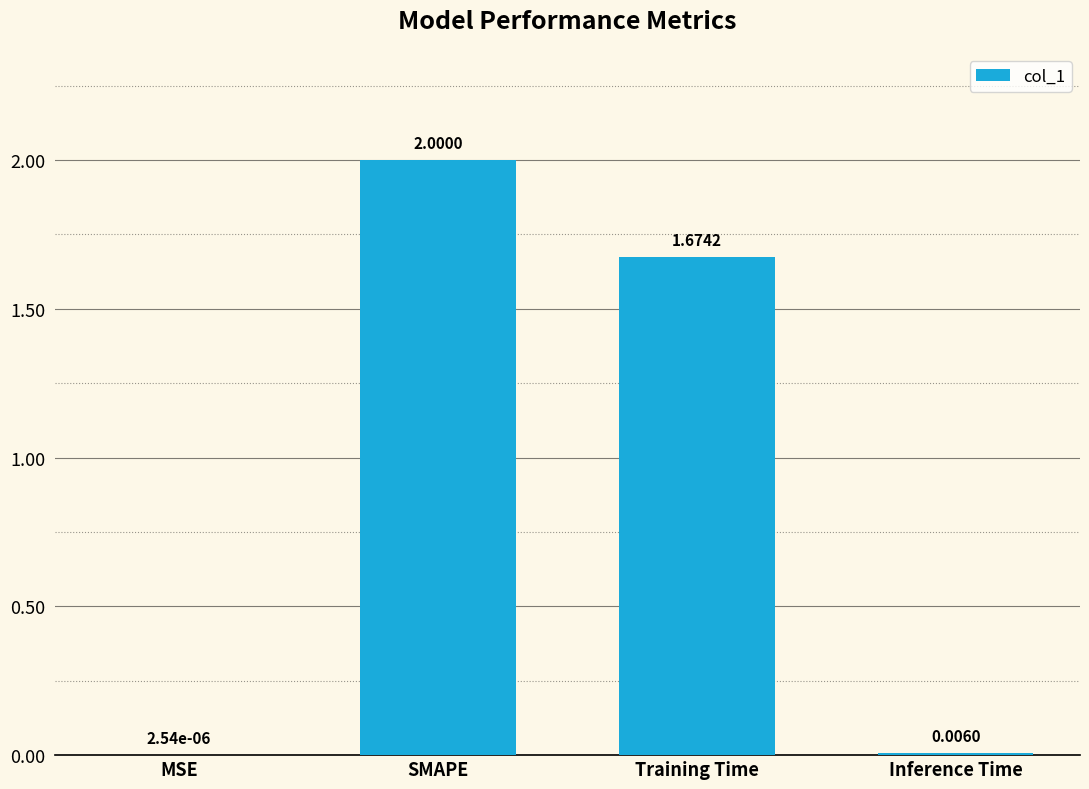

What is the sum of all values?

3.7